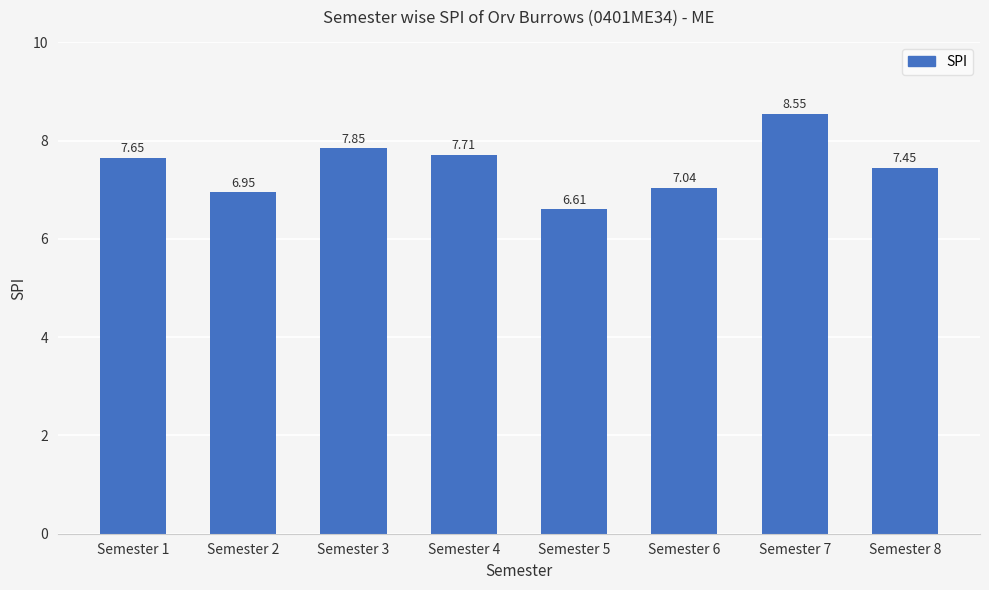

At which category does the chart reach its peak across all series?

Semester 7